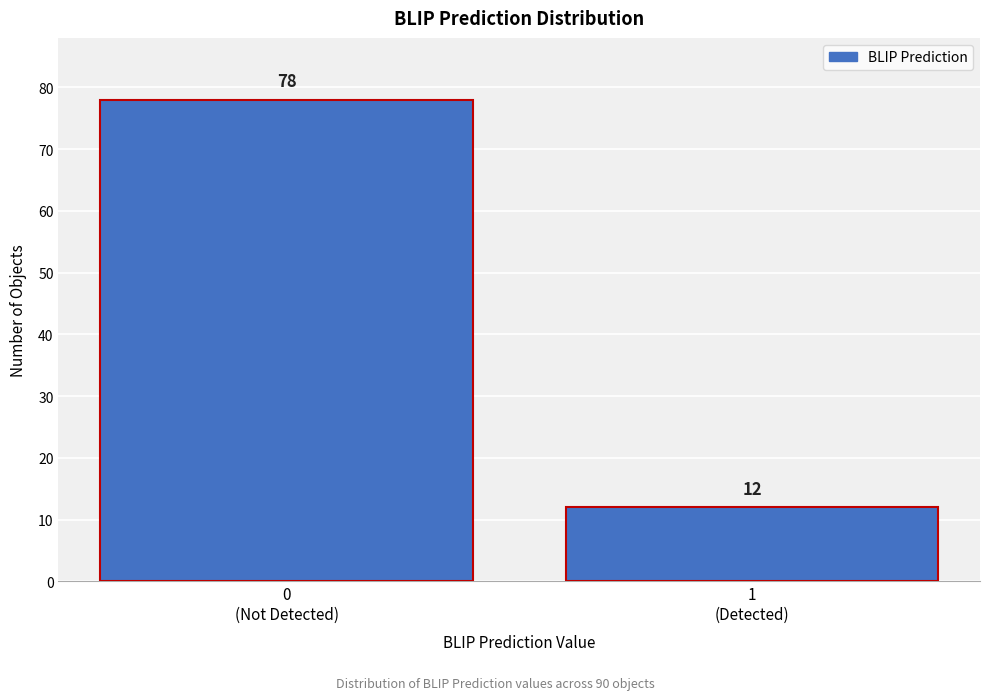

Reading left to right, list all the values displayed in this chart.

78	12